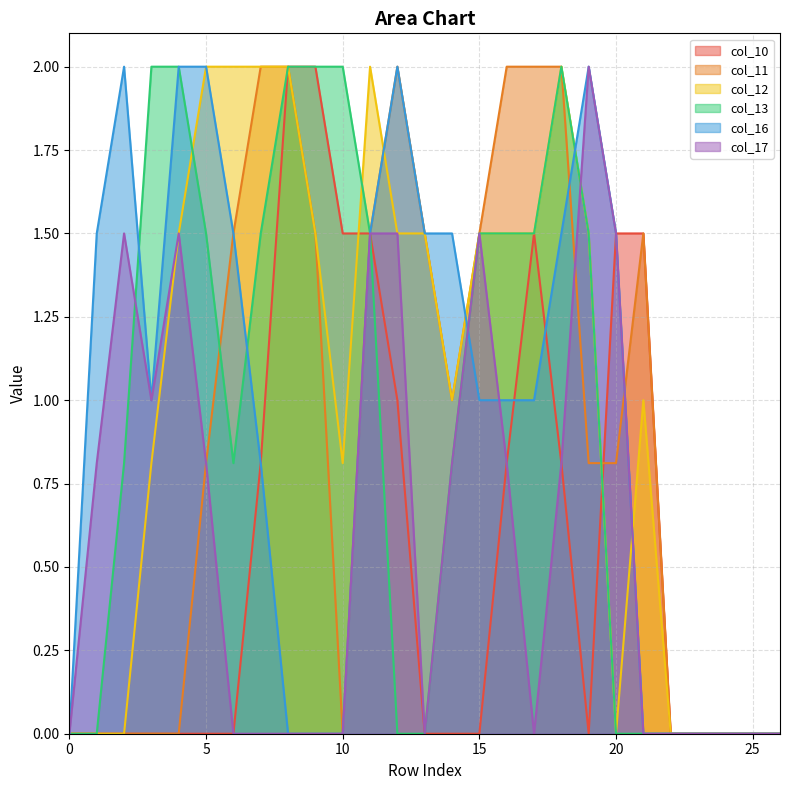

True or false: col_10 has a value of 0.4 at 18.

False